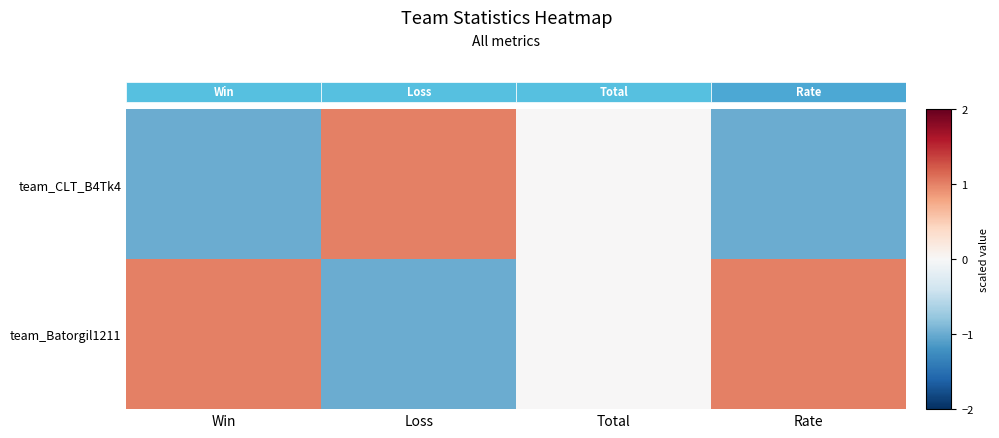

Is it true that team_Batorgil1211 equals -2 at Loss?

False